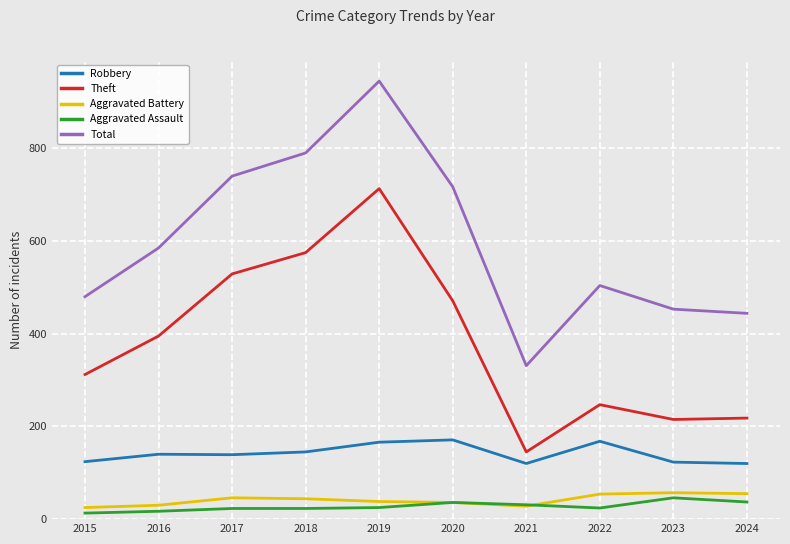

Count the number of data series in this chart.

5